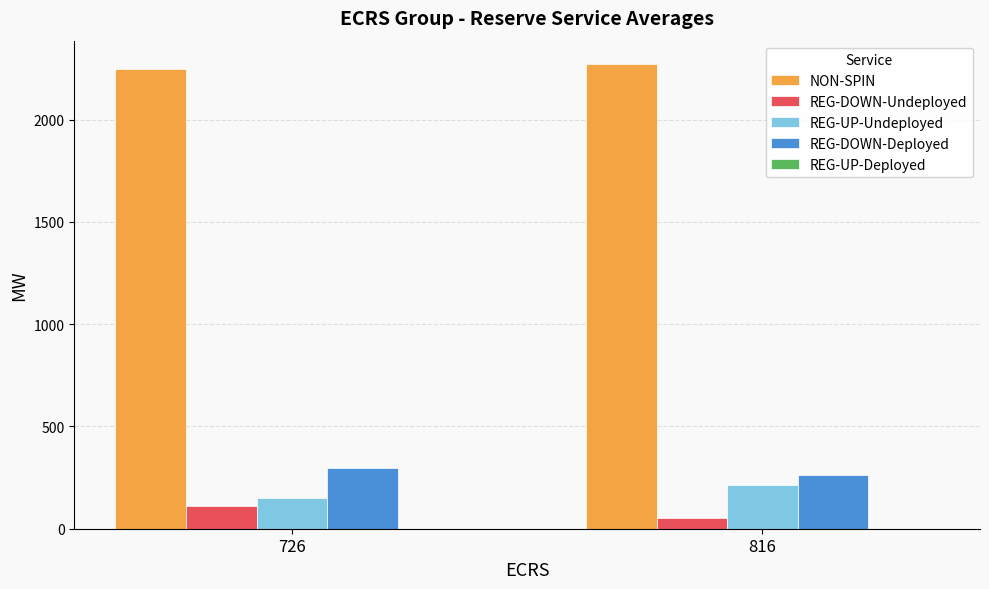

Which series has the largest total across all categories?

NON-SPIN